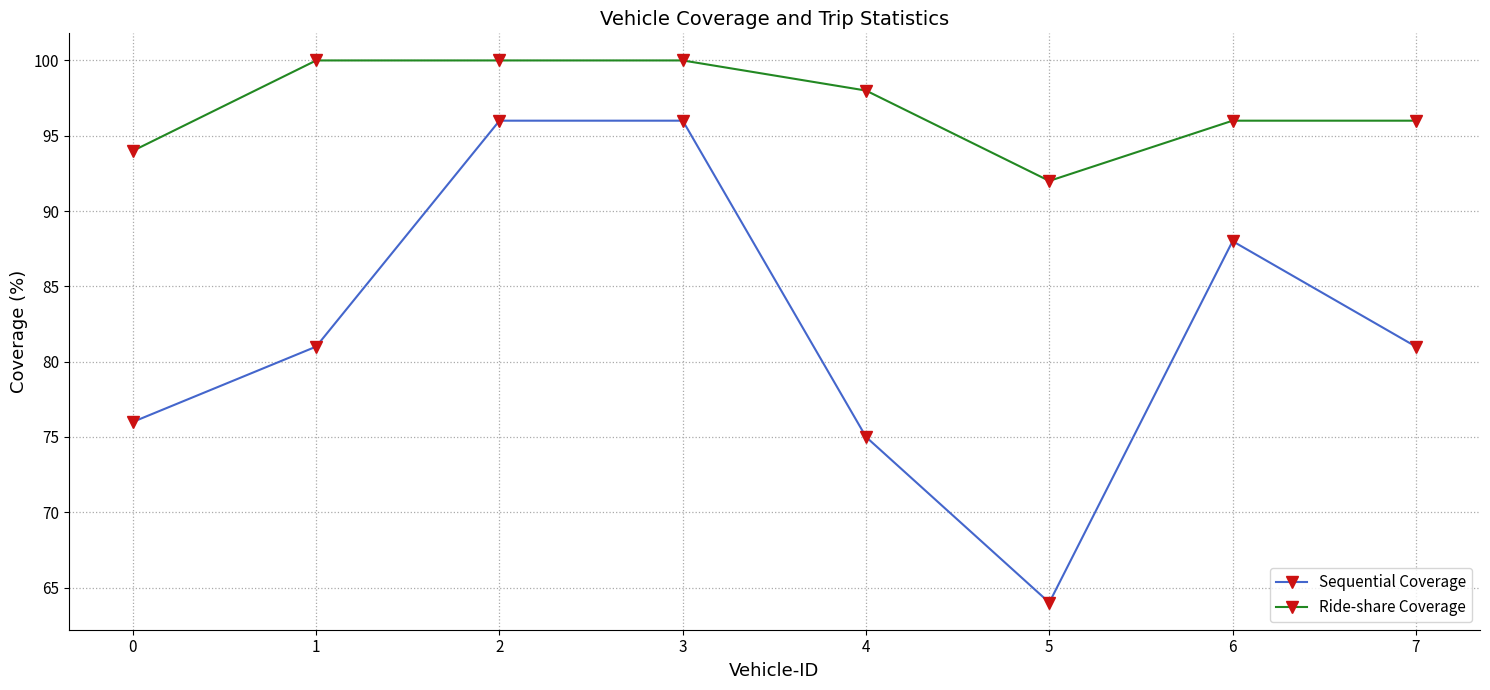

Which series has the largest range (max minus min)?

Sequential Coverage